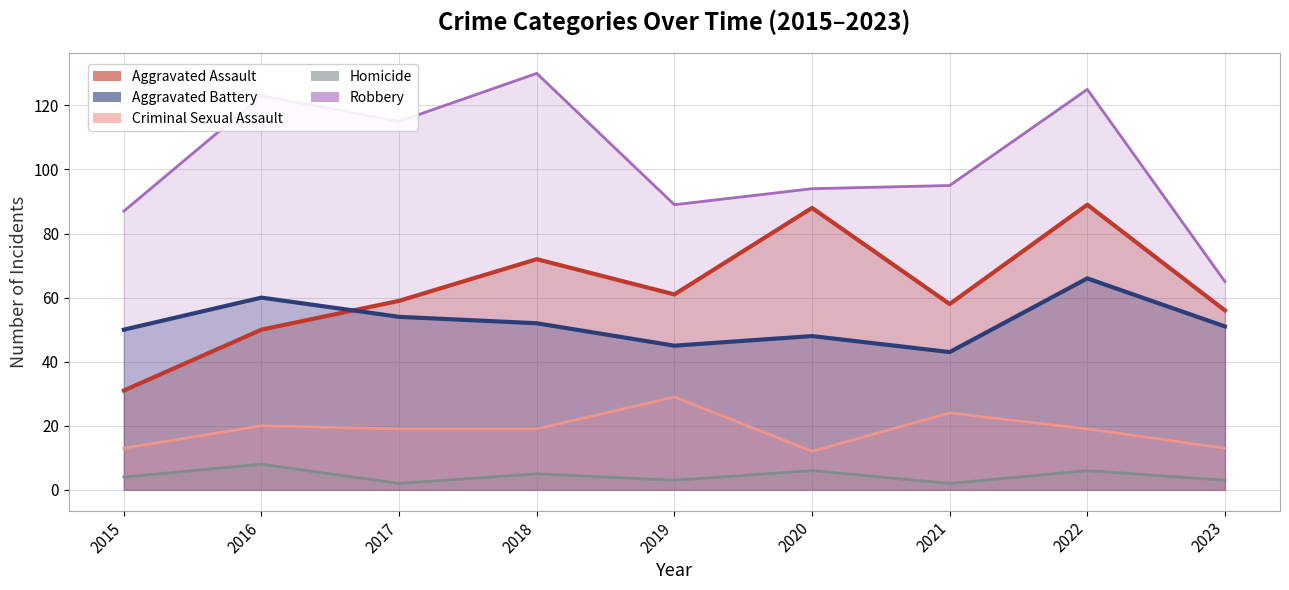

Which category has the highest value in the Homicide series?

2016